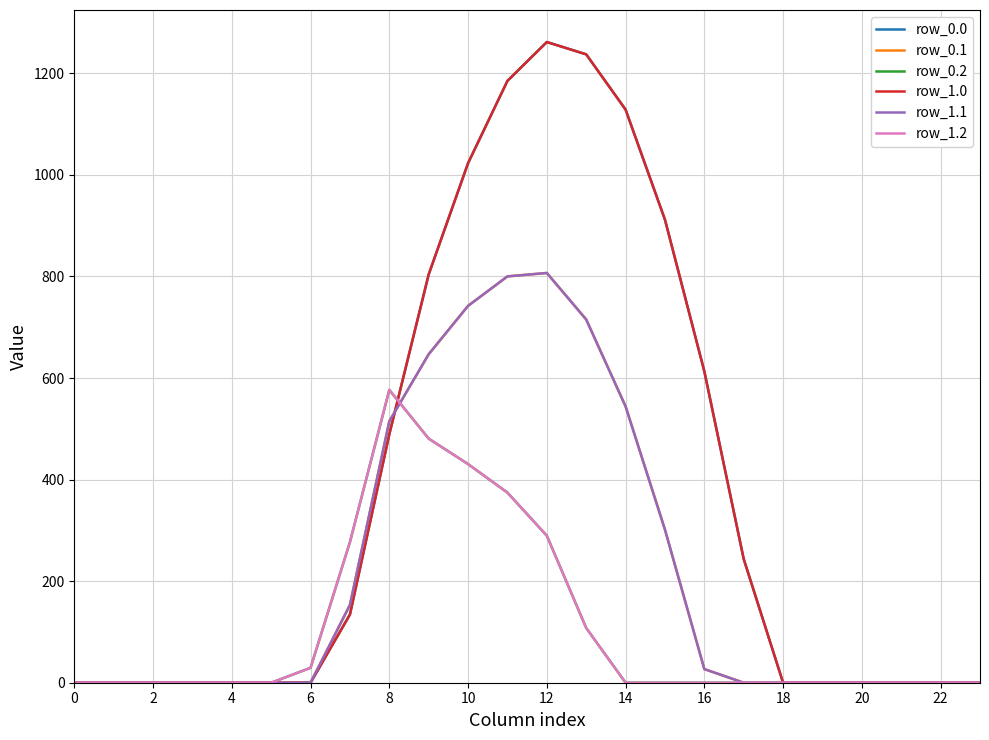

Does the chart have visible grid lines?

Yes